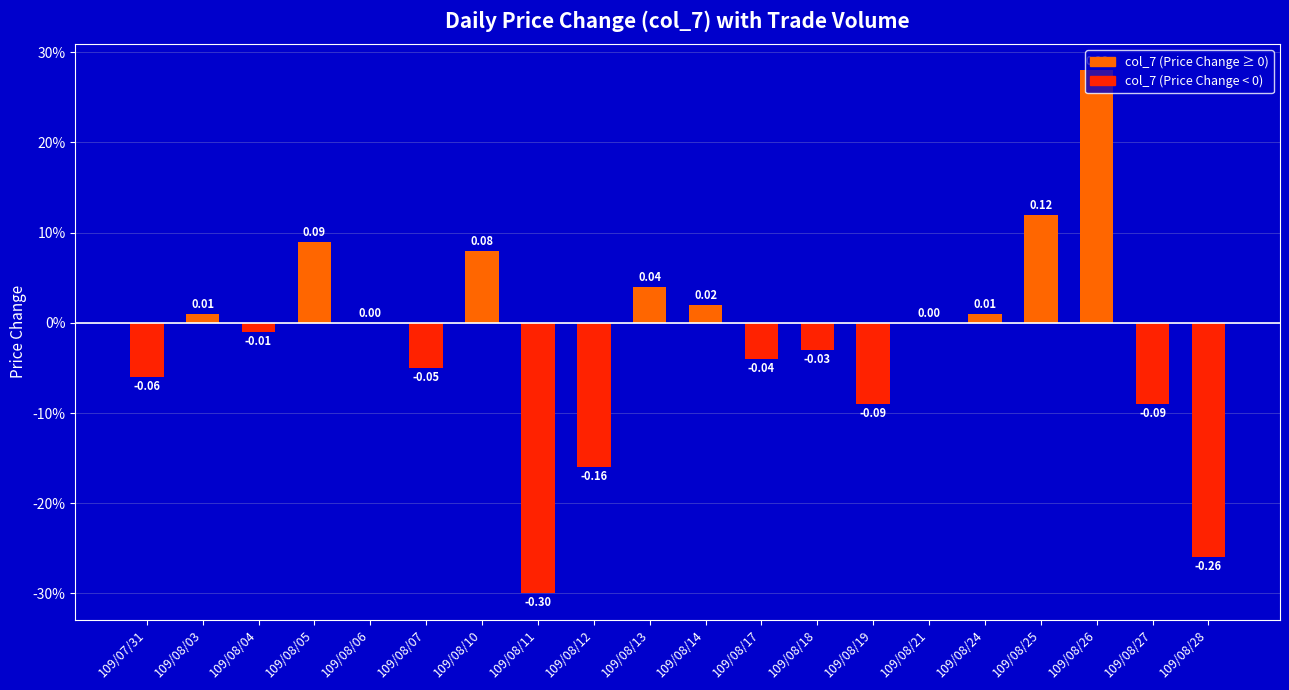

Is it true that the value at 109/08/18 is -0.0?

True